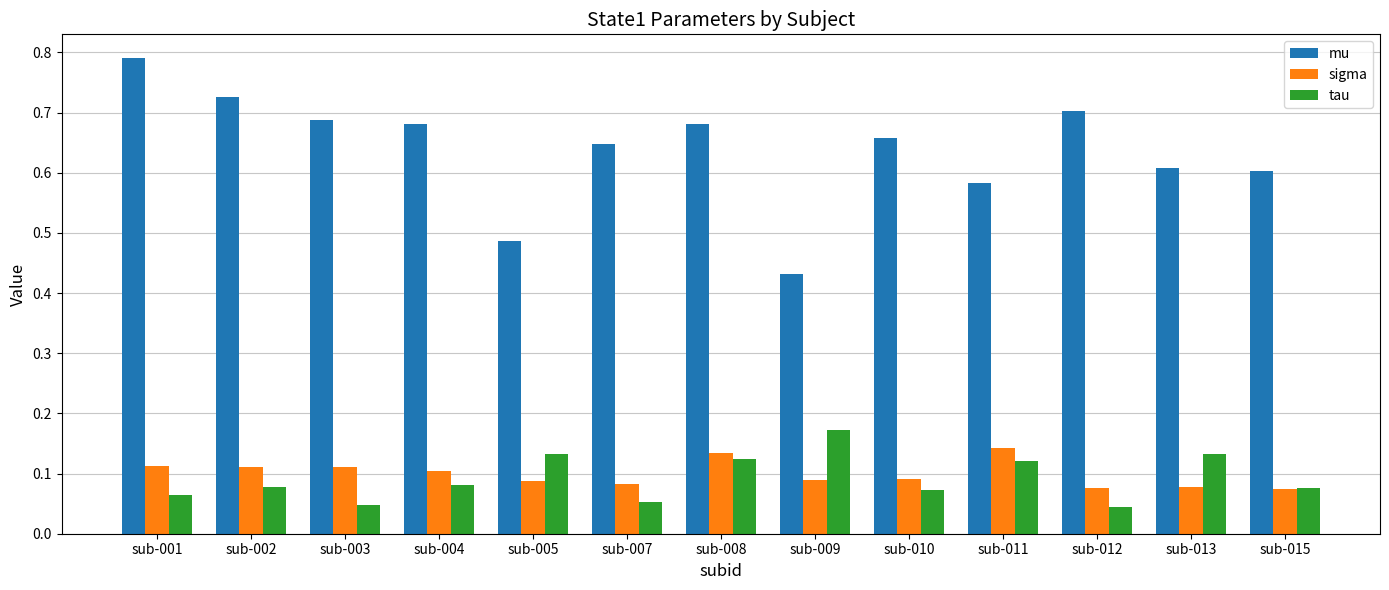

Which series has the widest spread of values?

mu